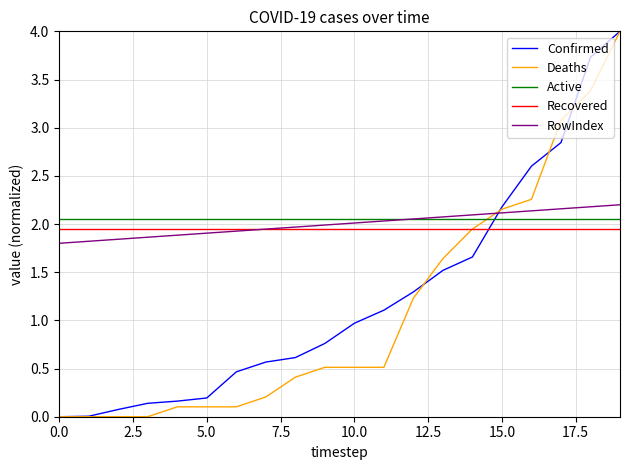

How many times do Active and Deaths cross each other?

1